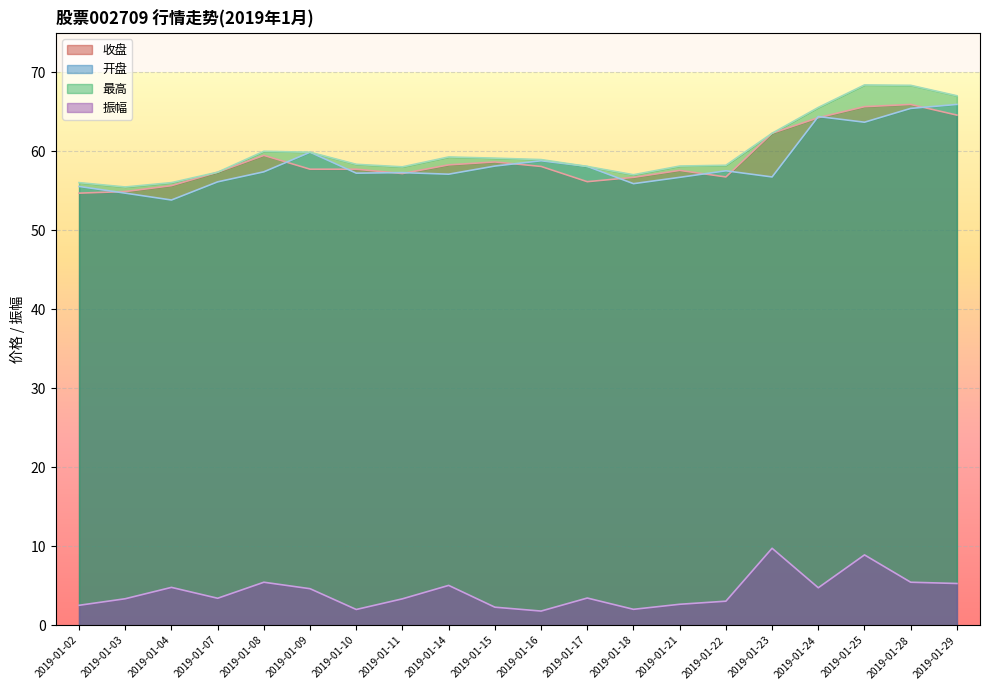

Is the value of 振幅 at 2019-01-17 greater than the value of 开盘 at 2019-01-03?

No